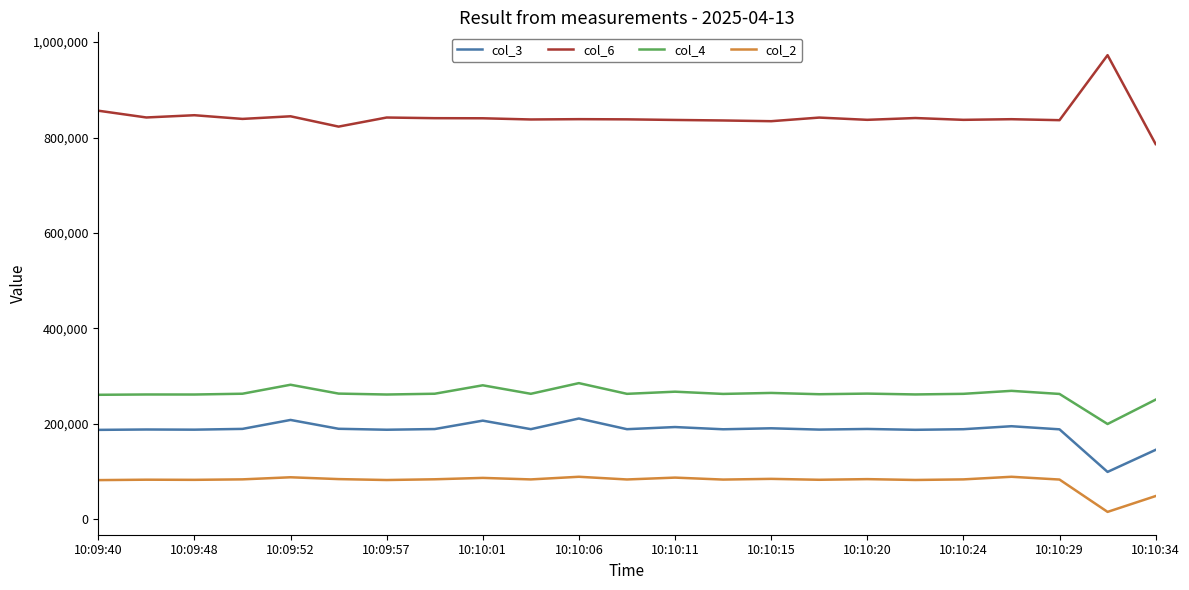

How many lines are shown in the chart?

4